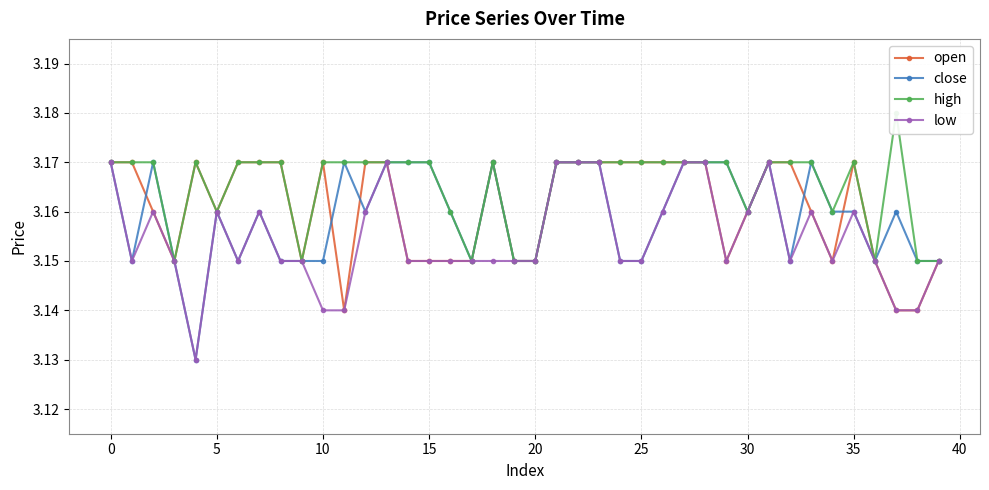

What is the label of the 40th point from the left?

39